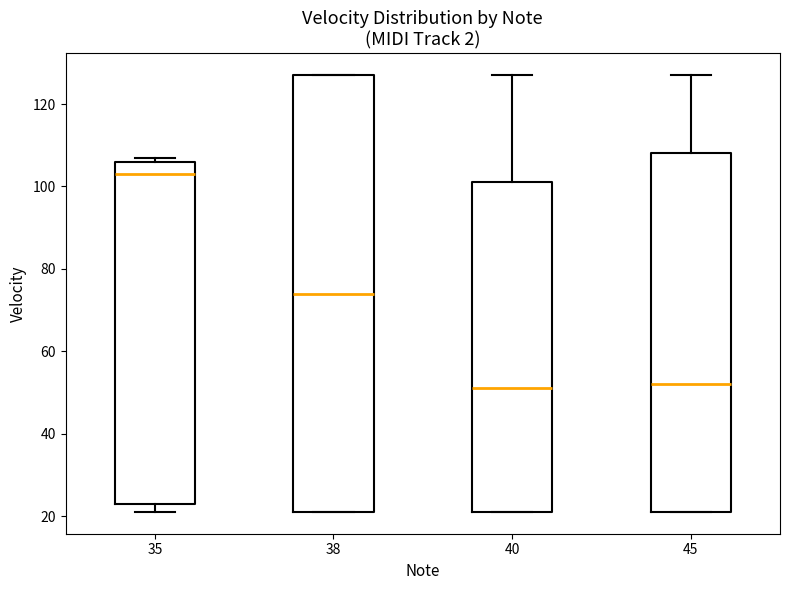

Which box's median line is the highest?

35